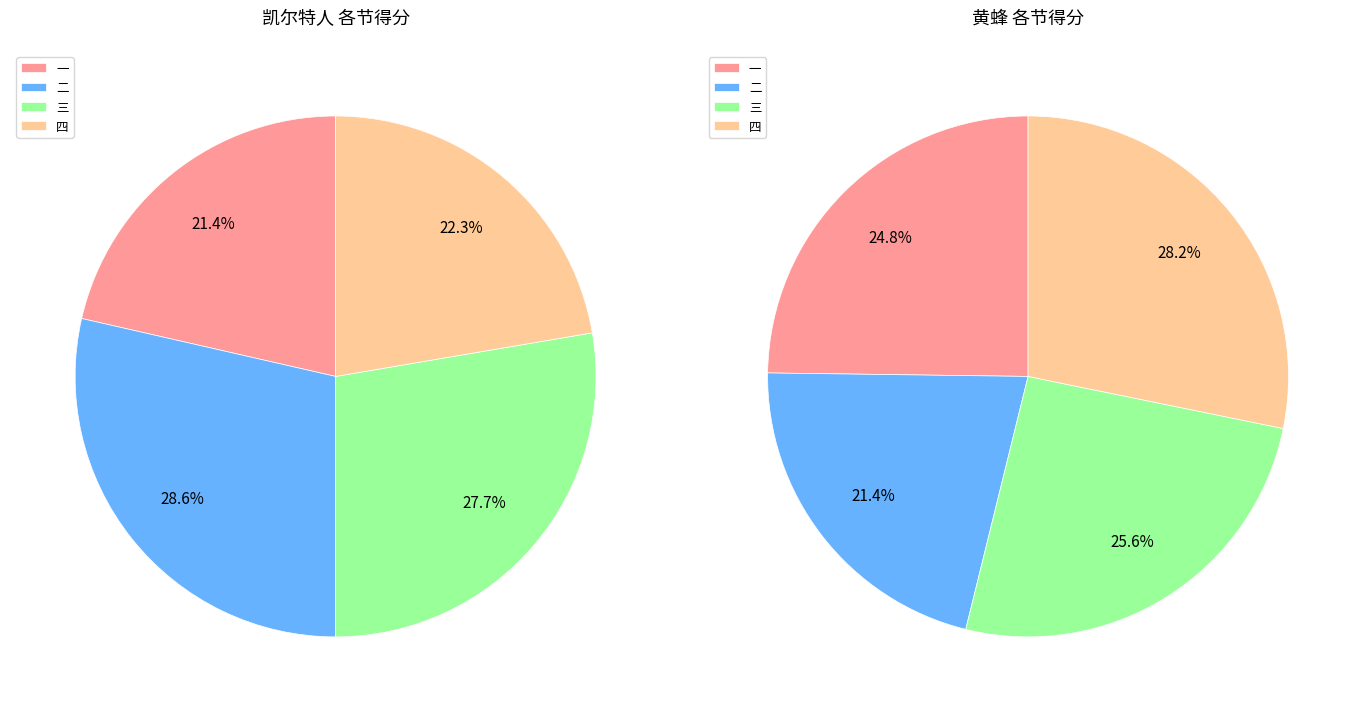

Count the number of slices in the pie.

4